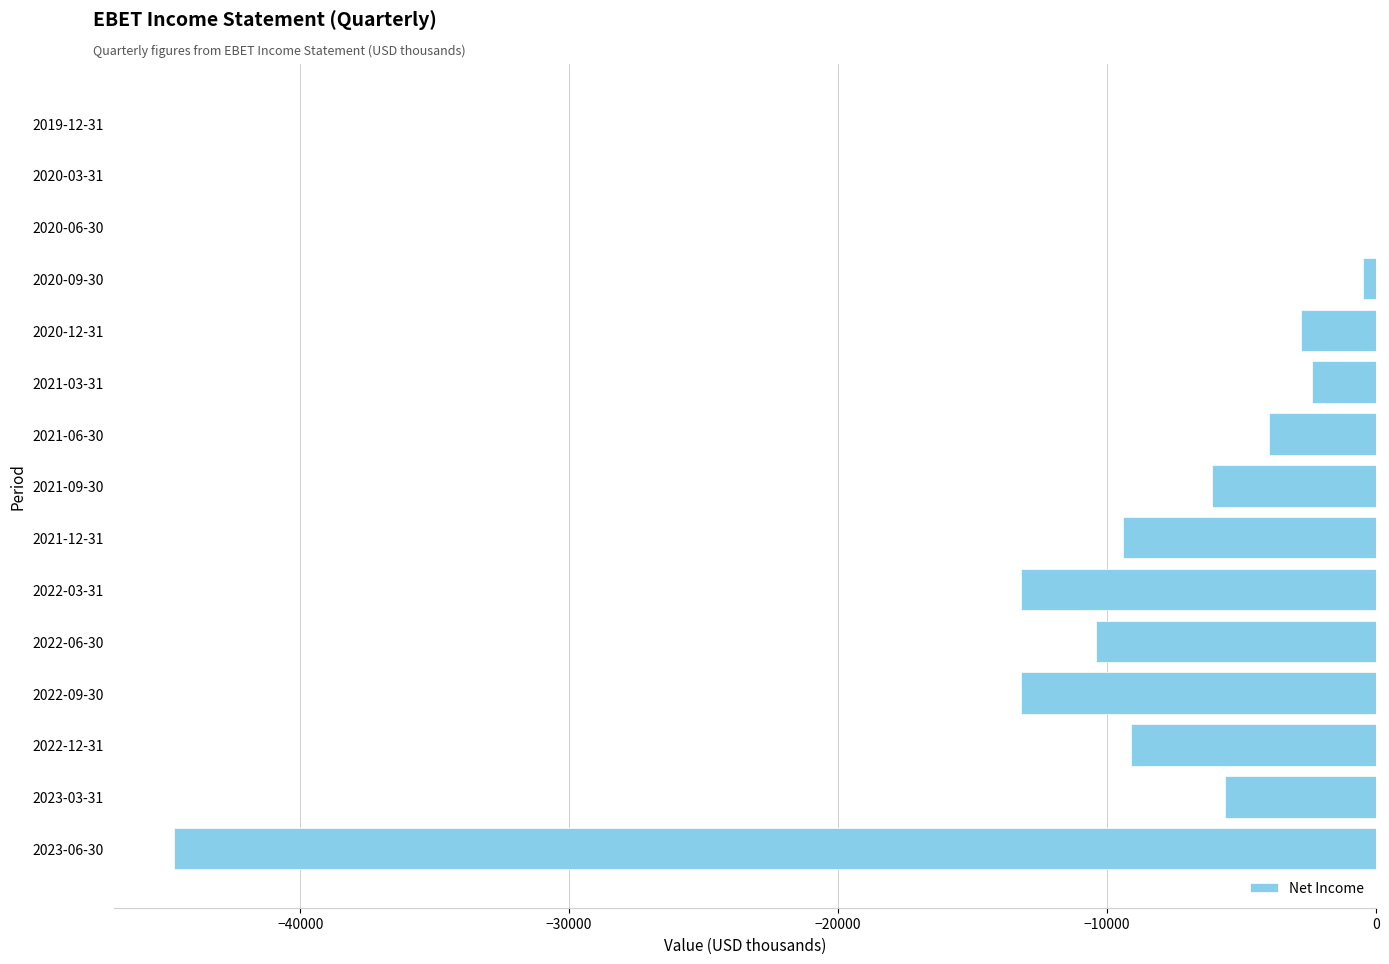

Is it true that the value at 2021-06-30 is -7088?

False